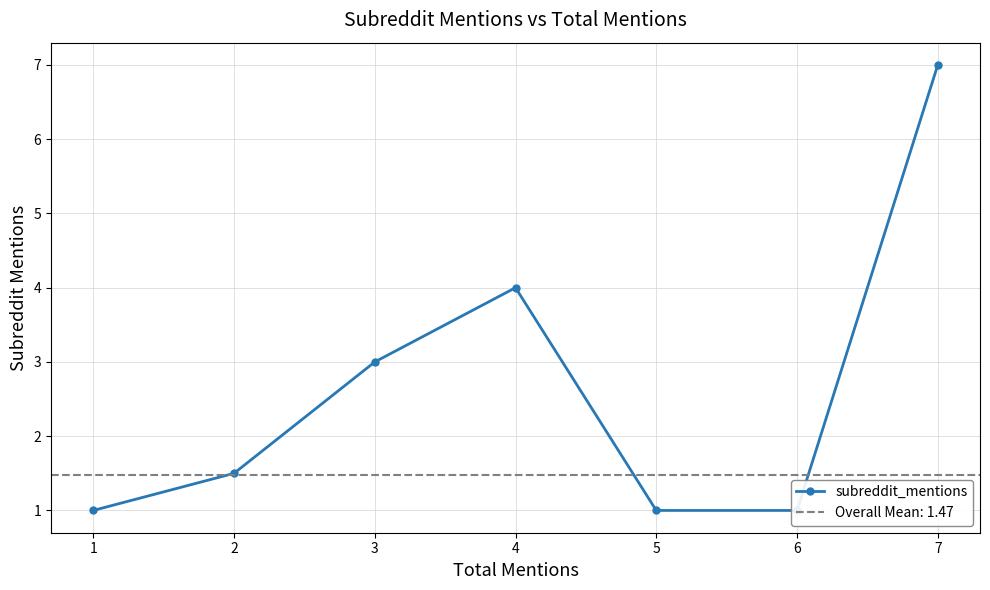

Reading right to left, transcribe all the data shown in this chart.

7.0	1.0	1.0	4.0	3.0	1.5	1.0